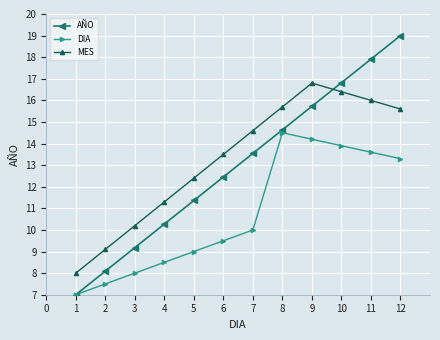

What is the difference between the maximum and minimum values in the AÑO series?

12.0